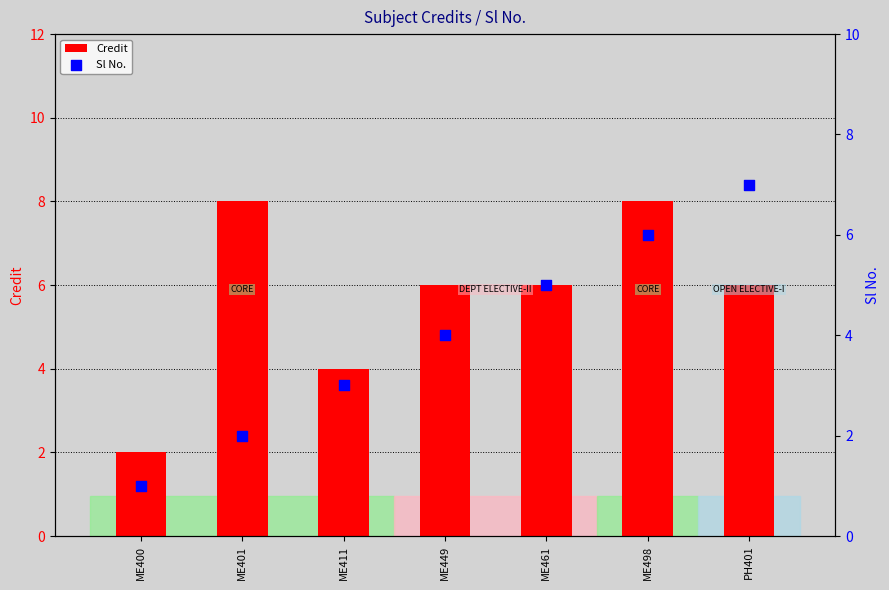

Which series reaches the minimum Y coordinate?

Sl No.